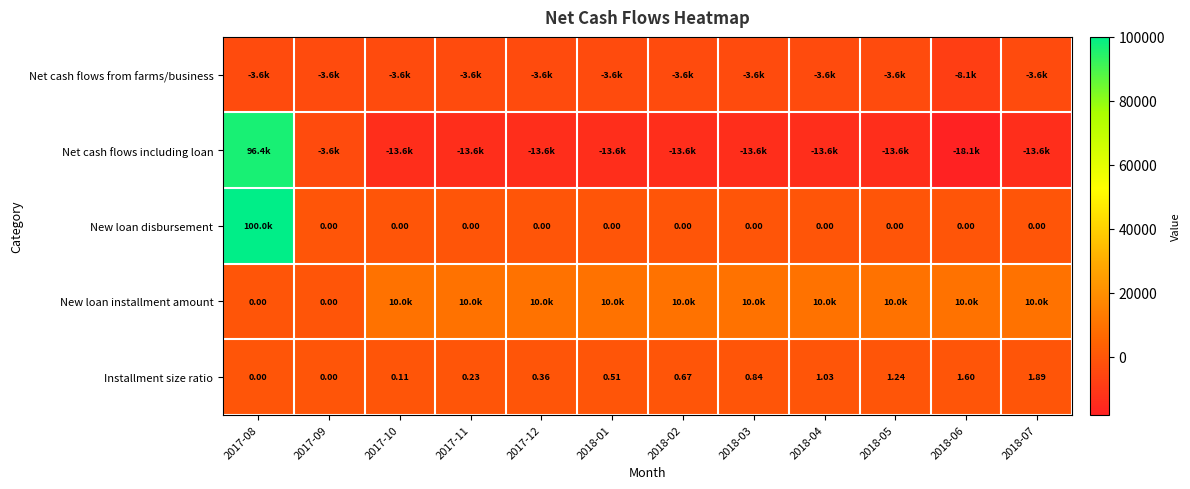

At how many categories does at least one series exceed 97500?

1